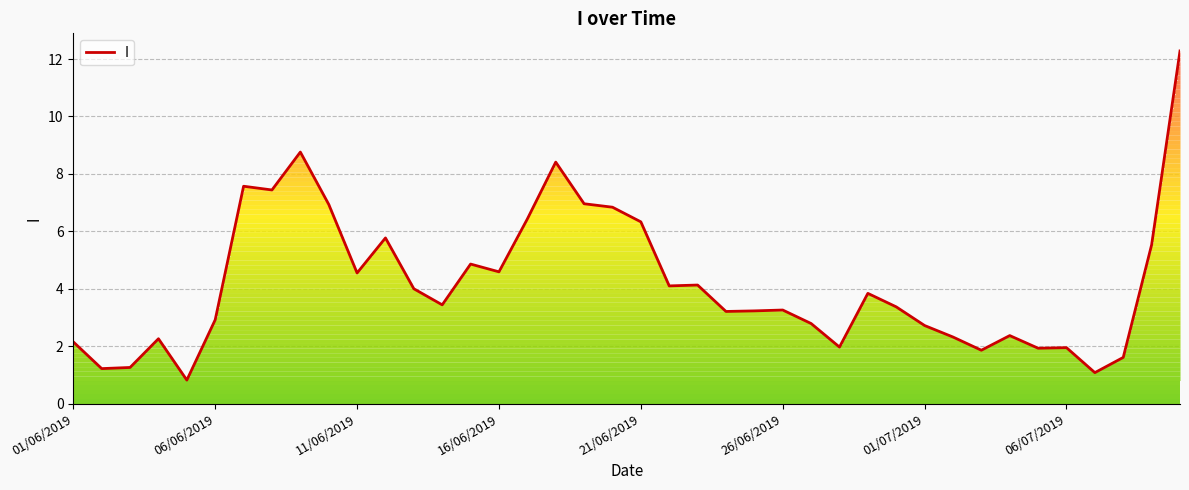

True or false: there are more than 0 points higher than both neighbors.

True